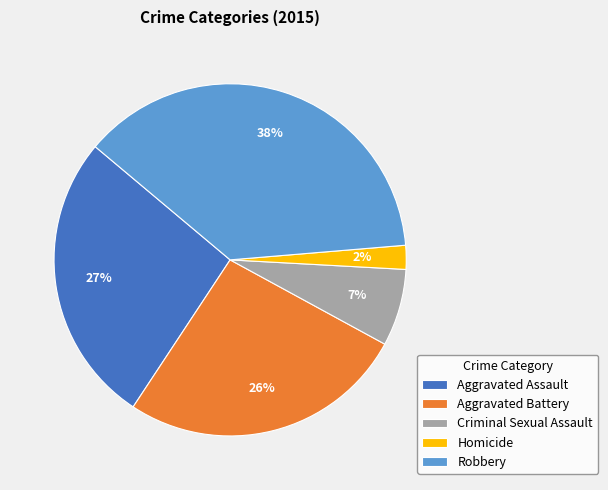

Approximately how many times larger is the value at Homicide compared to Criminal Sexual Assault?

0.3